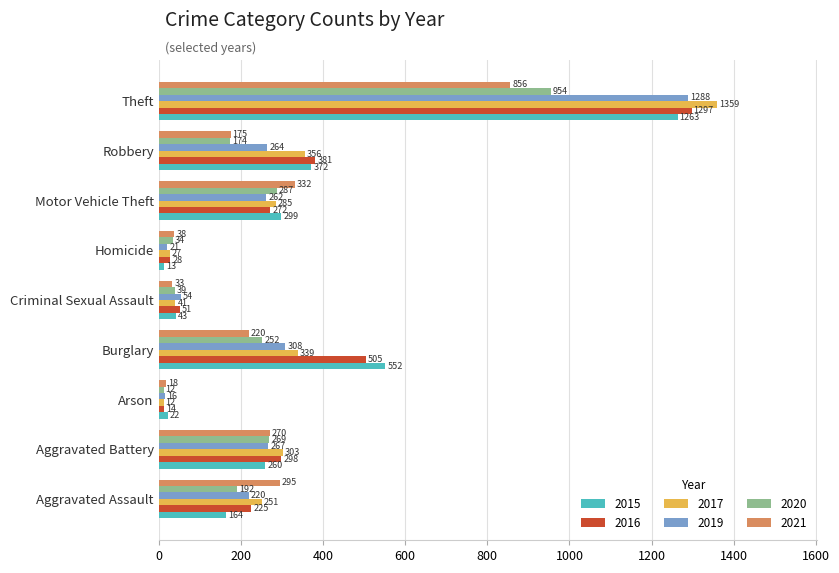

The value of 2015 at Motor Vehicle Theft is 448. True or false?

False